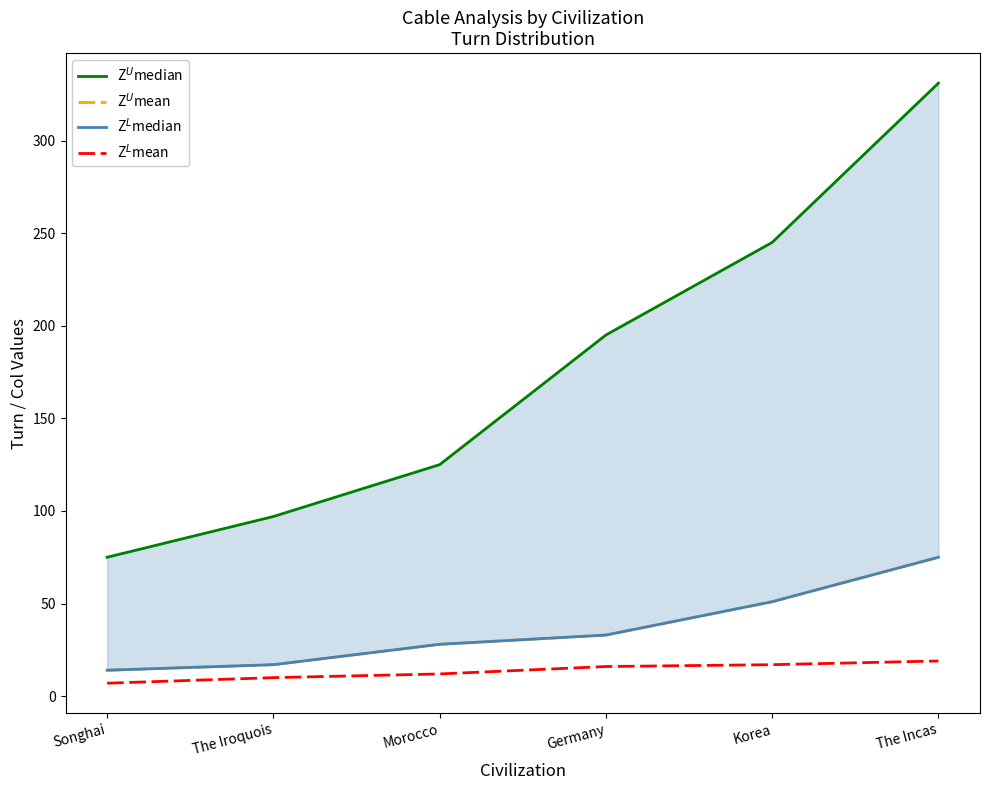

Rank the categories by Z$^L$mean value from lowest to highest.

Songhai, The Iroquois, Morocco, Germany, Korea, The Incas